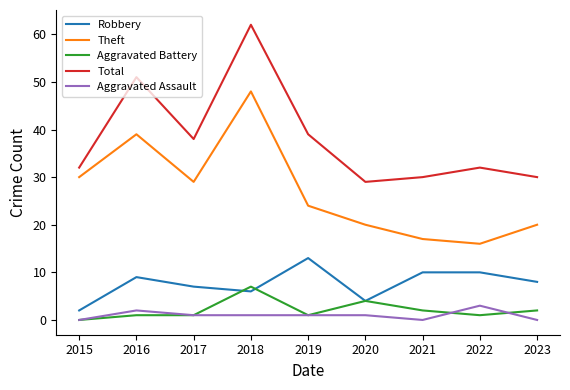

True or false: Aggravated Battery and Theft intersect in this chart.

False